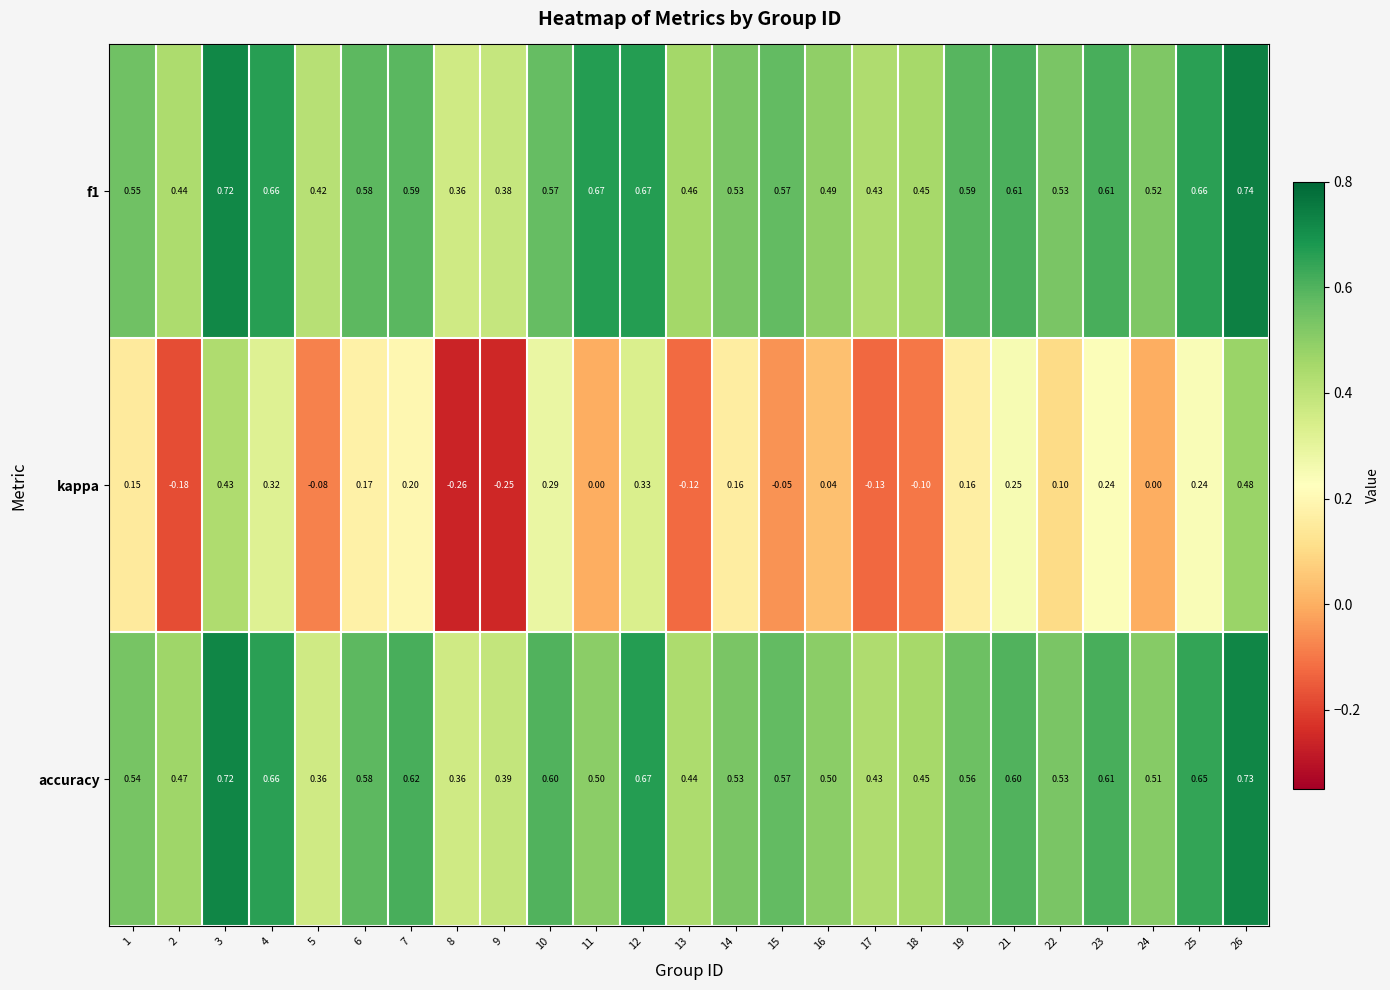

Is the value of accuracy at 18 greater than the value of kappa at 17?

Yes